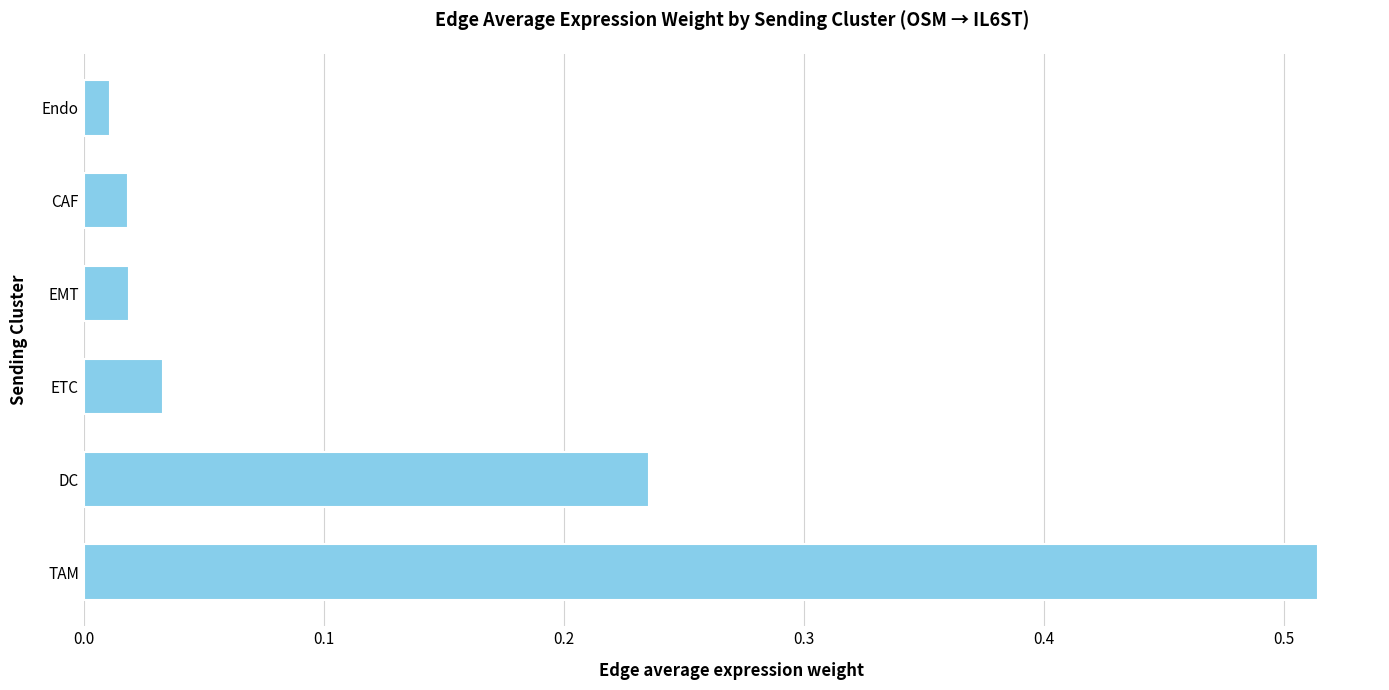

What is the sum of all values?

0.8